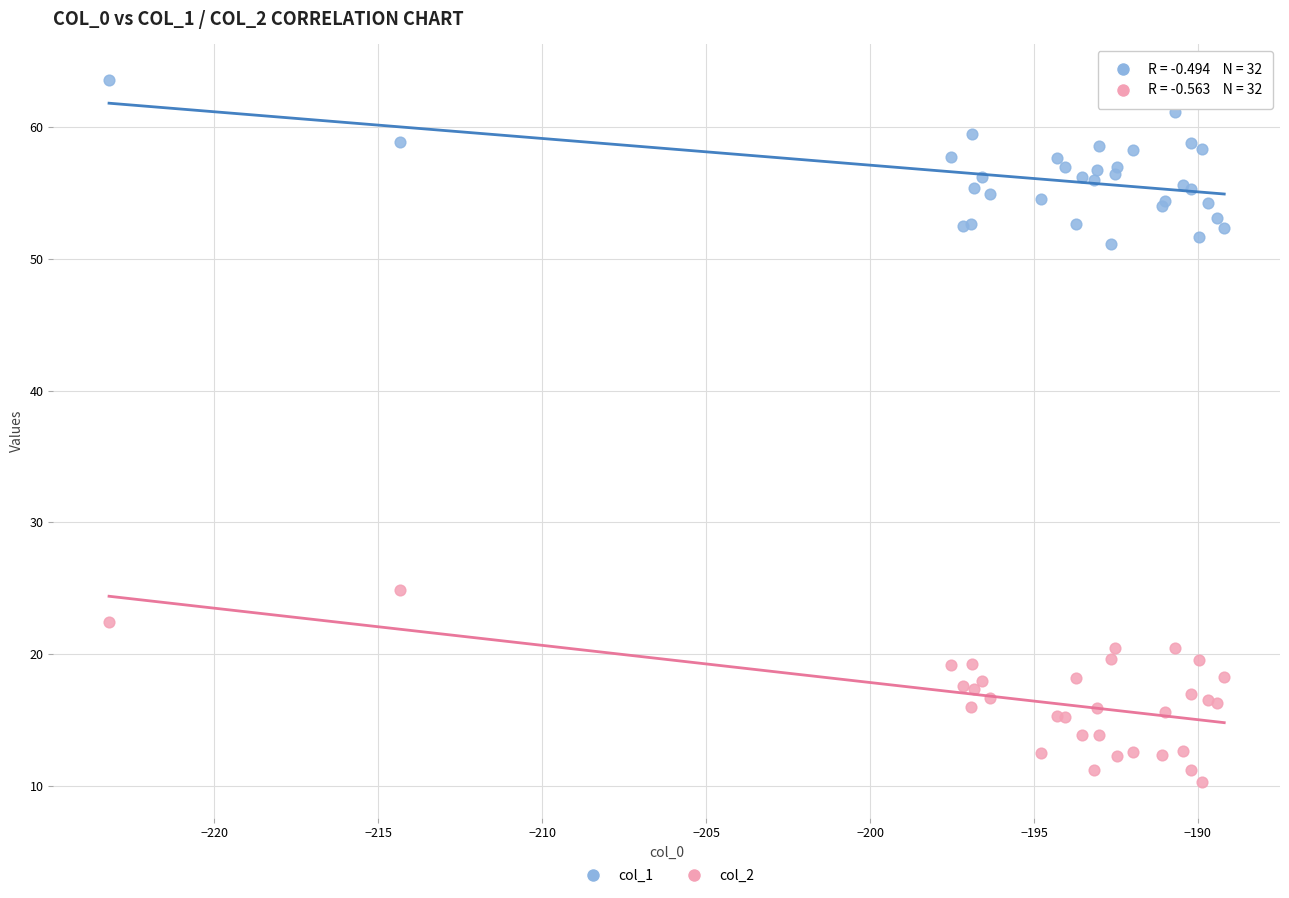

Which series contains the lowest Y value?

col_2